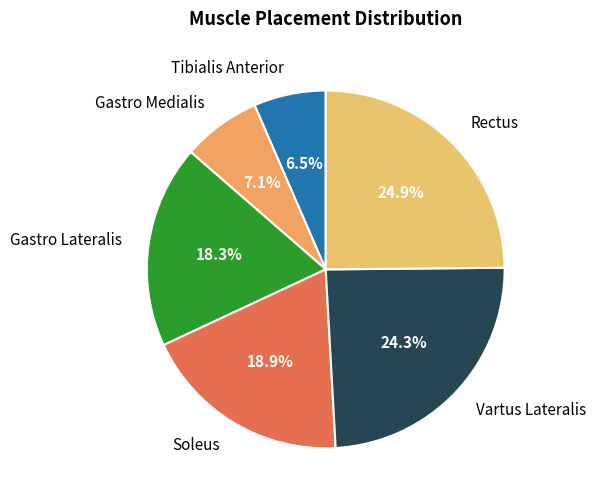

How many segments does this pie chart have?

6